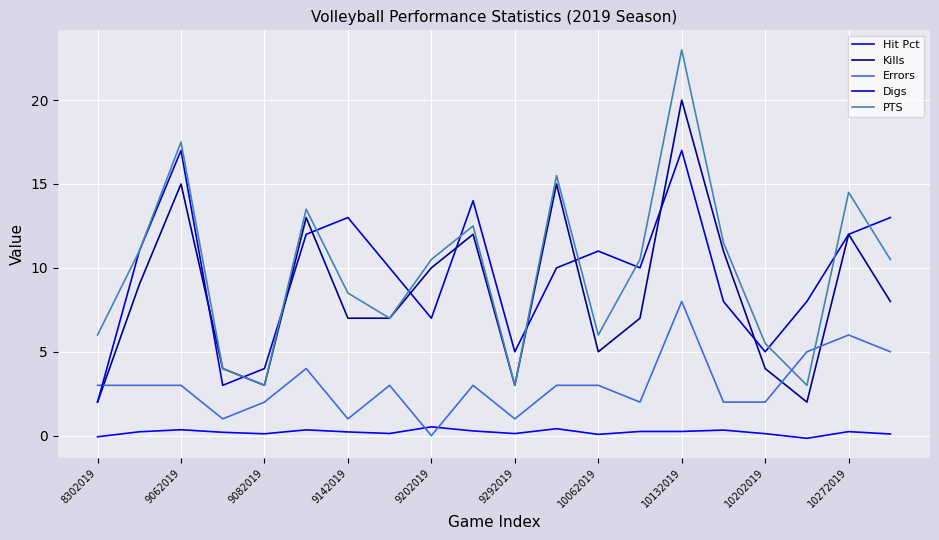

Rank the series by their maximum value, from lowest to highest.

Hit Pct, Errors, Digs, Kills, PTS